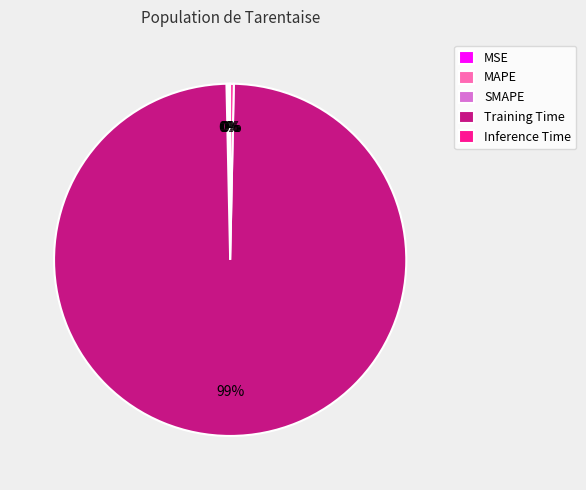

Is there a majority slice in this chart?

Yes